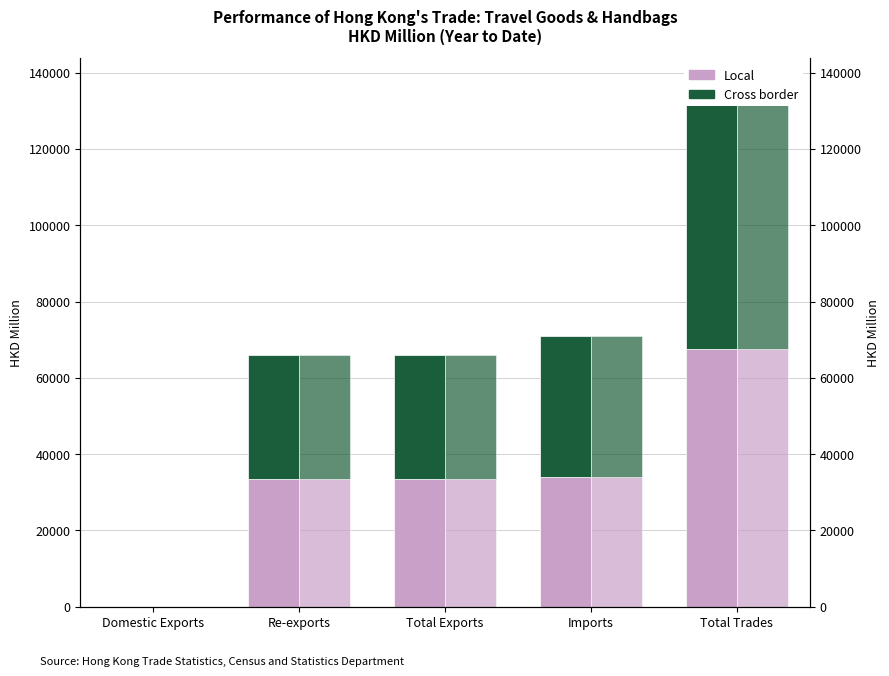

How many bars are there in total?

20